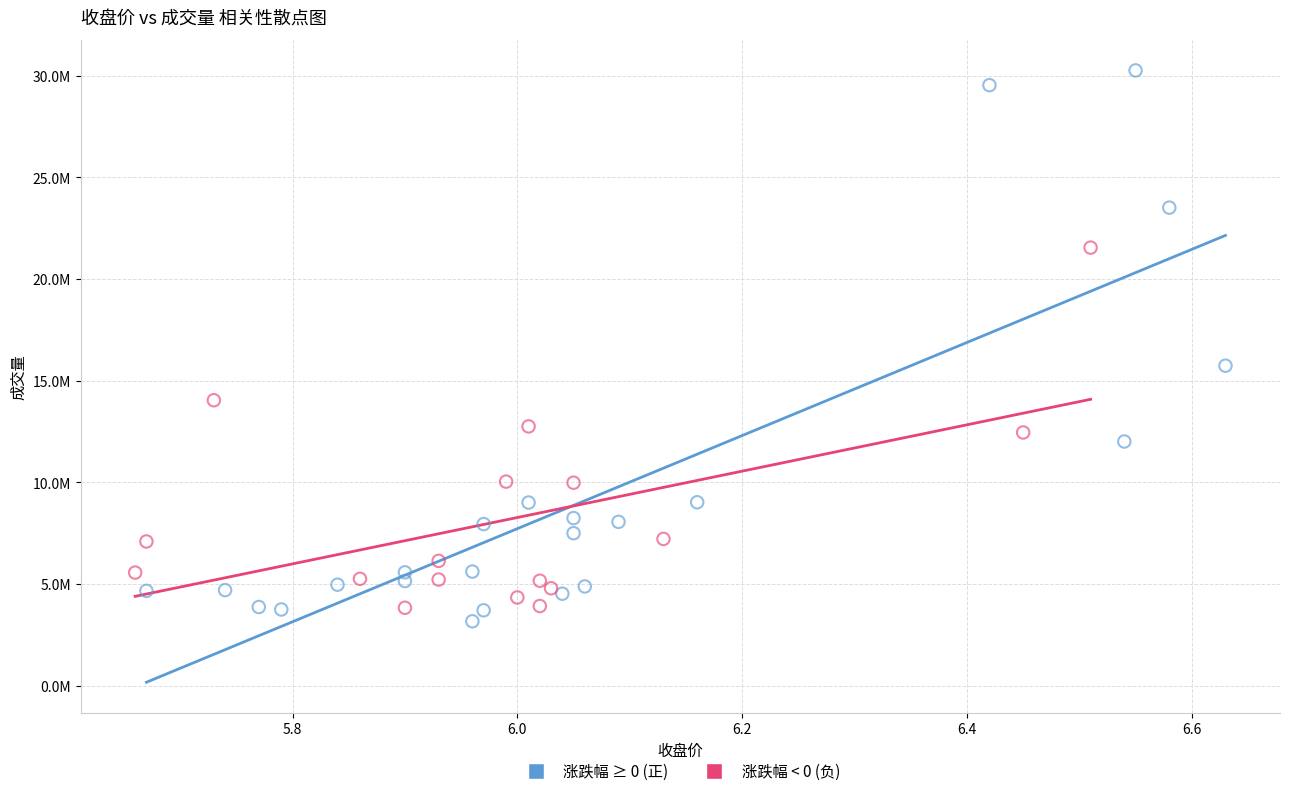

Which series reaches the minimum Y coordinate?

涨跌幅 ≥ 0 (正)